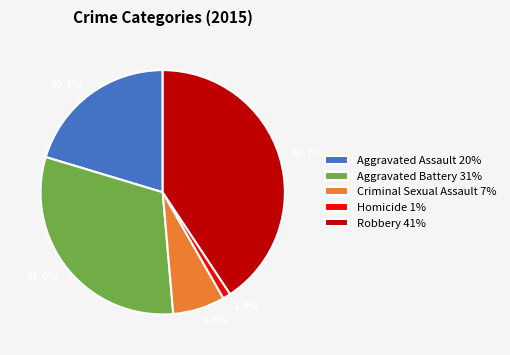

What portion of the pie excludes Criminal Sexual Assault?

93.1%